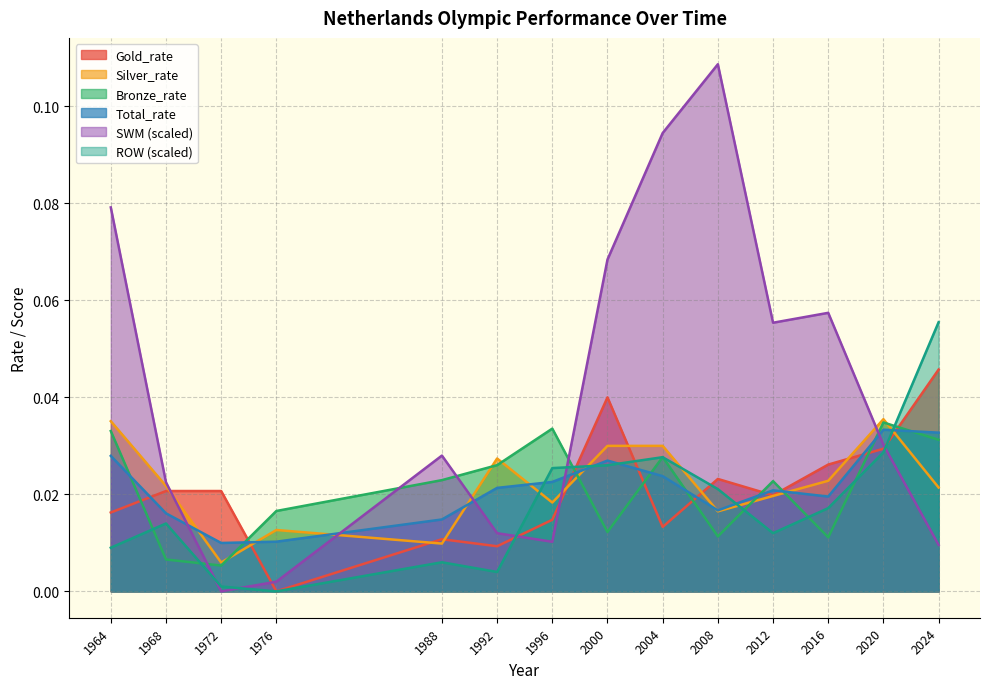

How many interior local valleys does the Silver_rate series have?

4